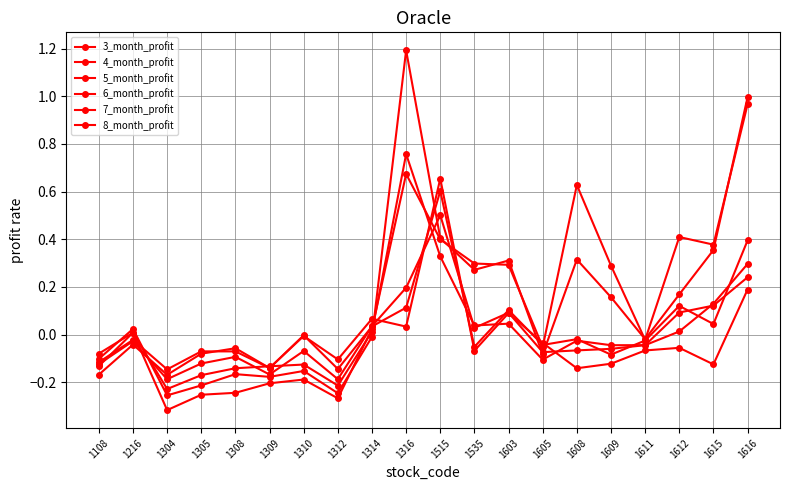

Which series has the widest spread of values?

7_month_profit